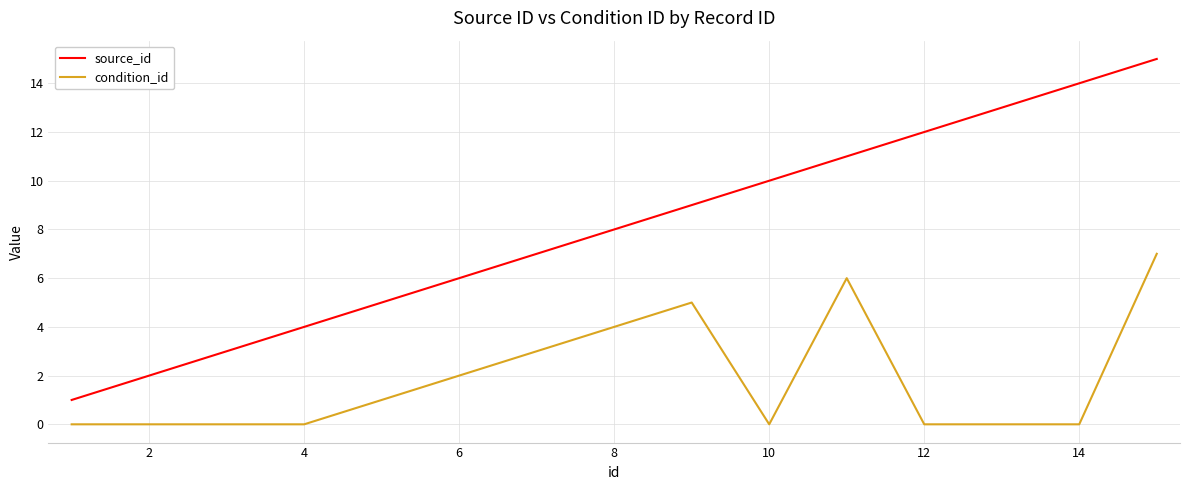

List the series in order of their peak value, highest first.

source_id, condition_id